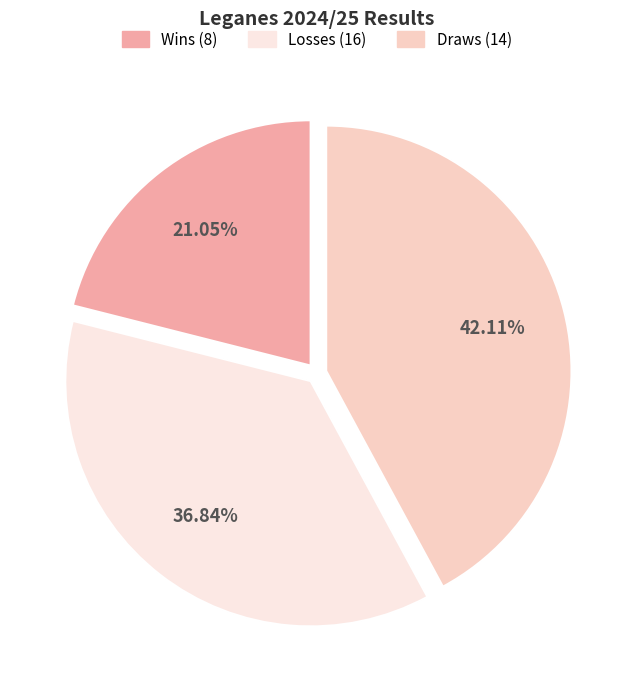

Is there any slice that represents more than half of the pie?

No